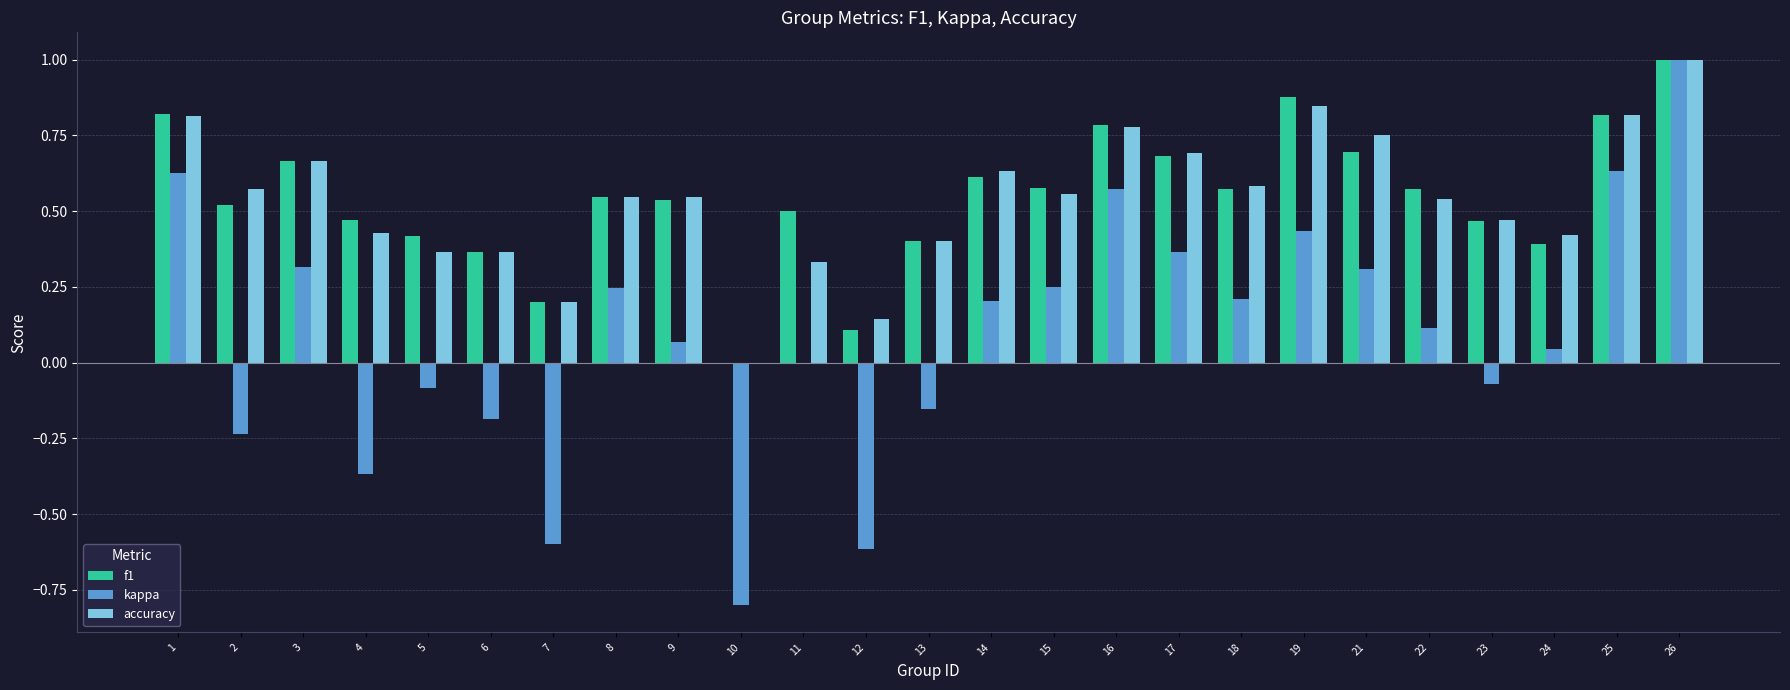

What is the sum of the f1 values at 23 and 22?

1.0